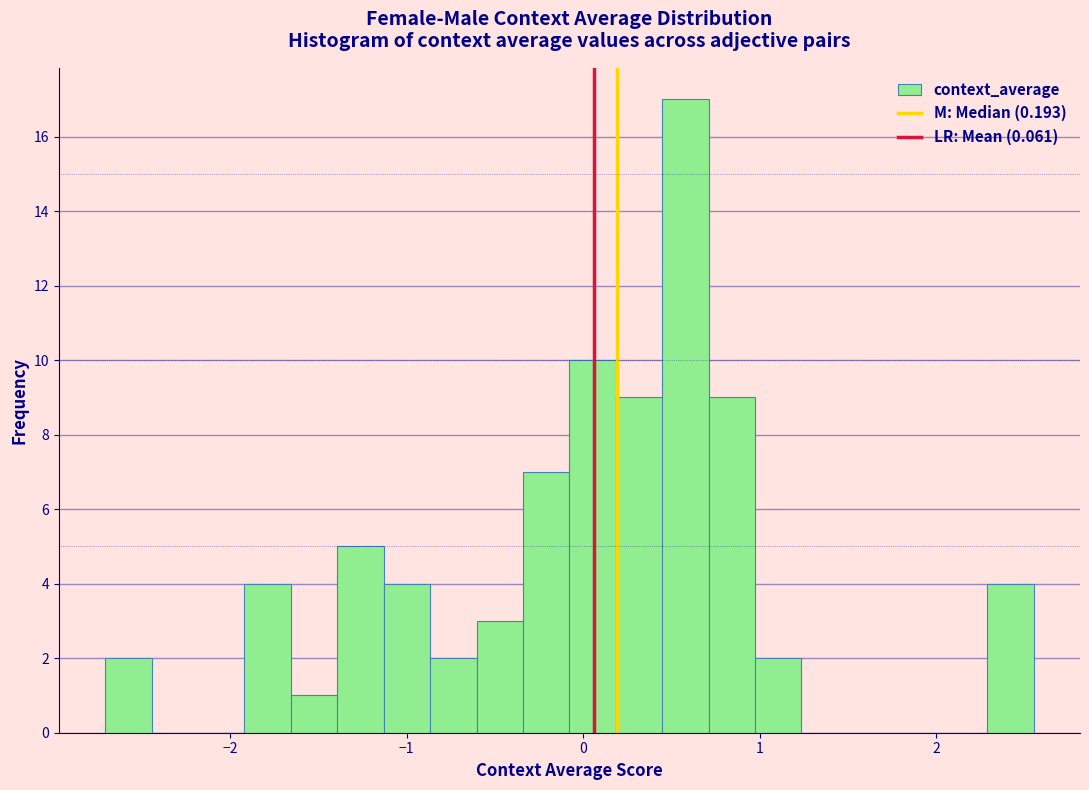

Read against the x-axis, roughly where is the centre of the tallest bar?

0.6